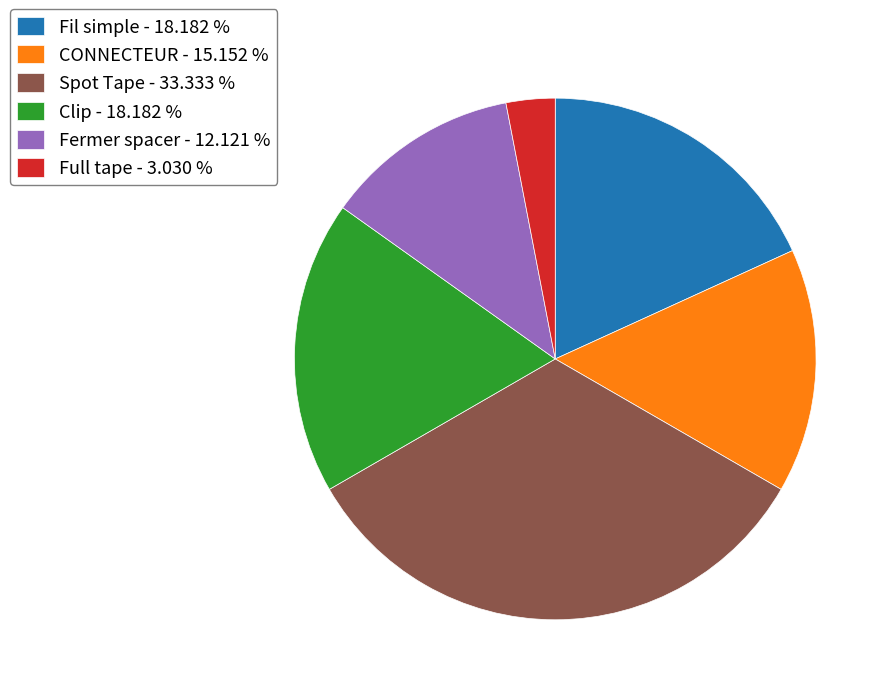

What is the ratio of the value at Clip to the value at Fermer spacer?

1.5